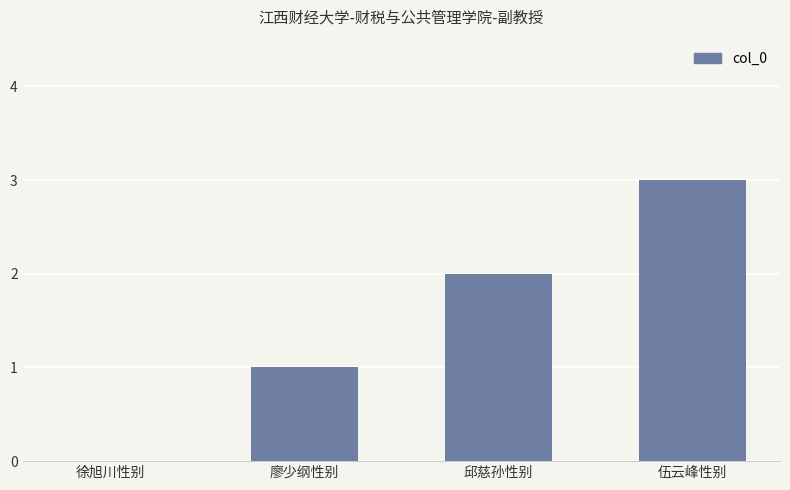

Are the bars horizontal?

No